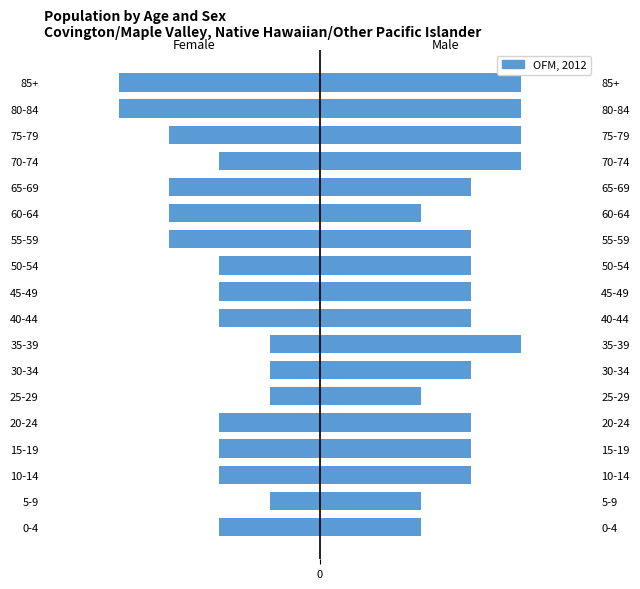

What is the sum of the values at 70-74 and 85+?

-6